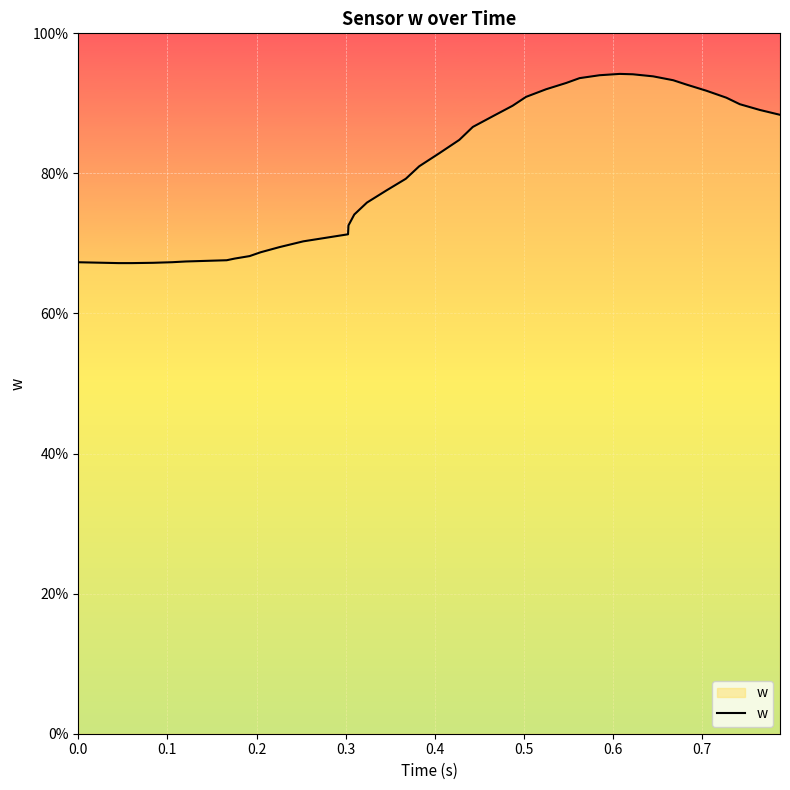

Does the chart display data point markers on the line(s)?

No